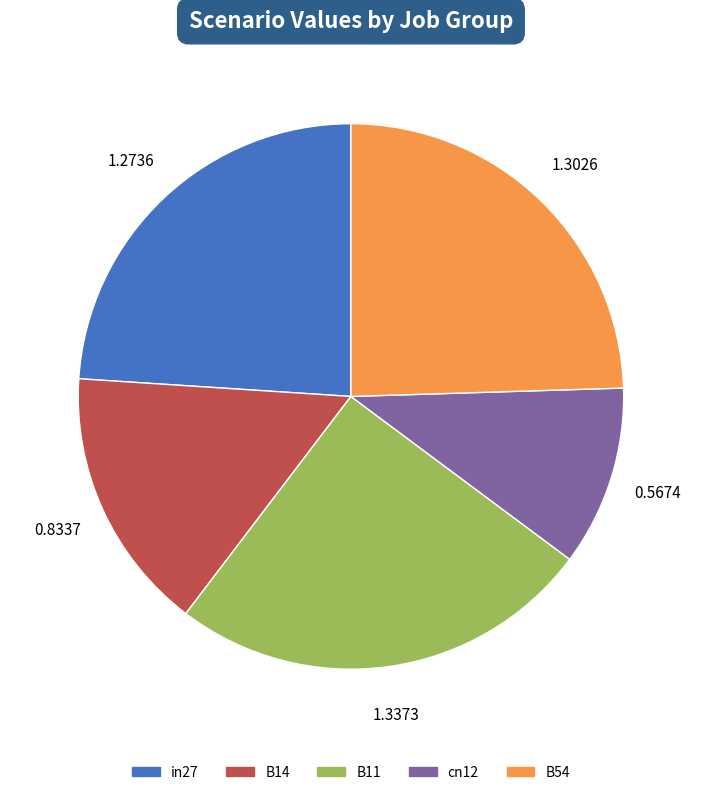

Which has a higher value, cn12 or B14?

B14